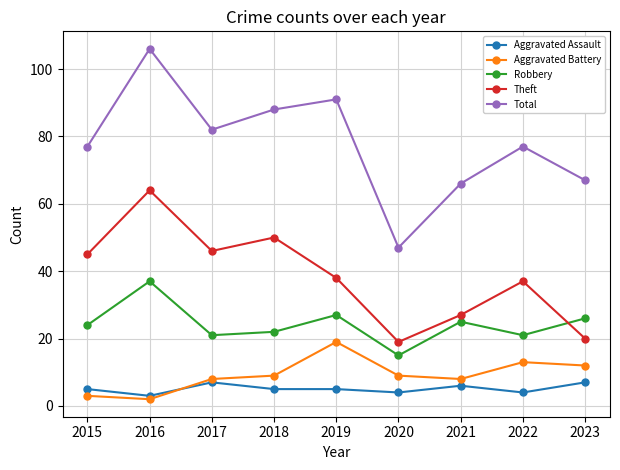

What is the difference between the highest and lowest values at 2021?

60